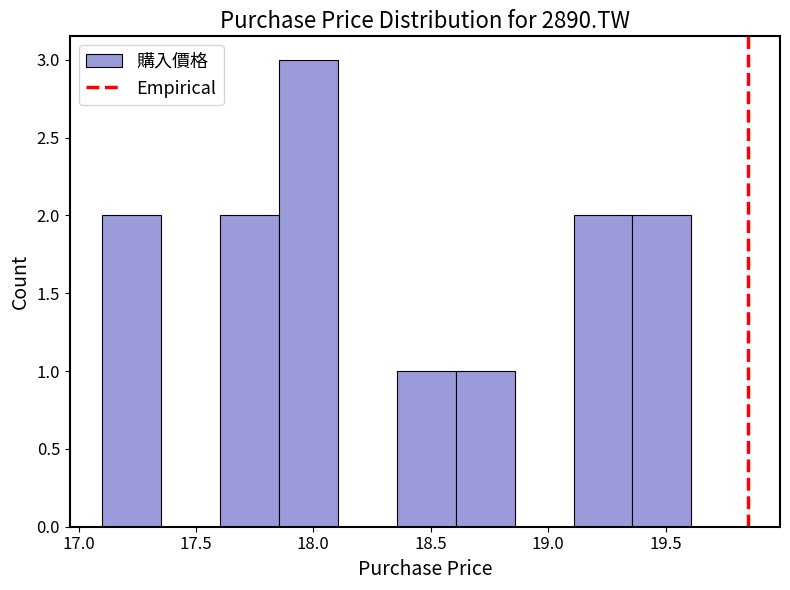

Over which range of the x-axis is the bar tallest?

17.85 to 18.10